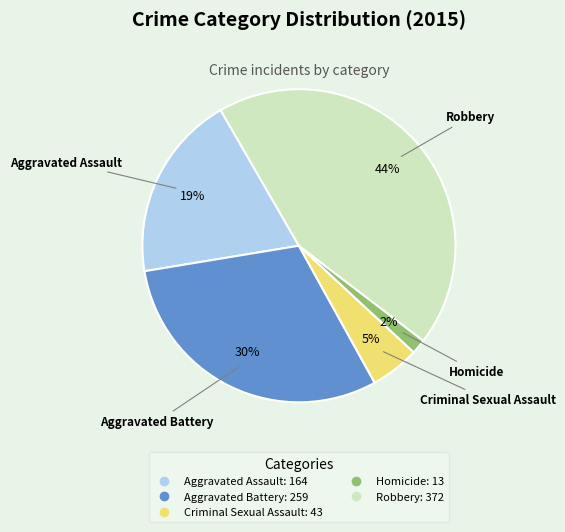

Do Aggravated Assault and Criminal Sexual Assault together represent more than half of the pie?

No